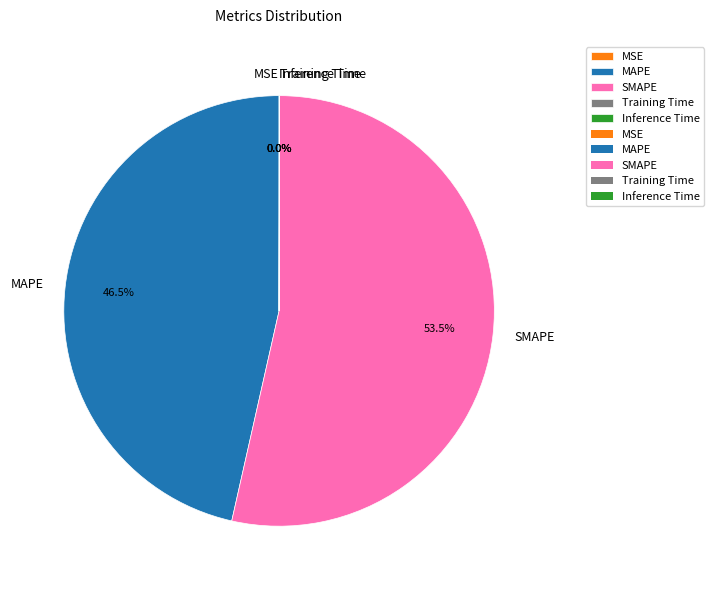

What is the largest slice in the pie chart?

SMAPE